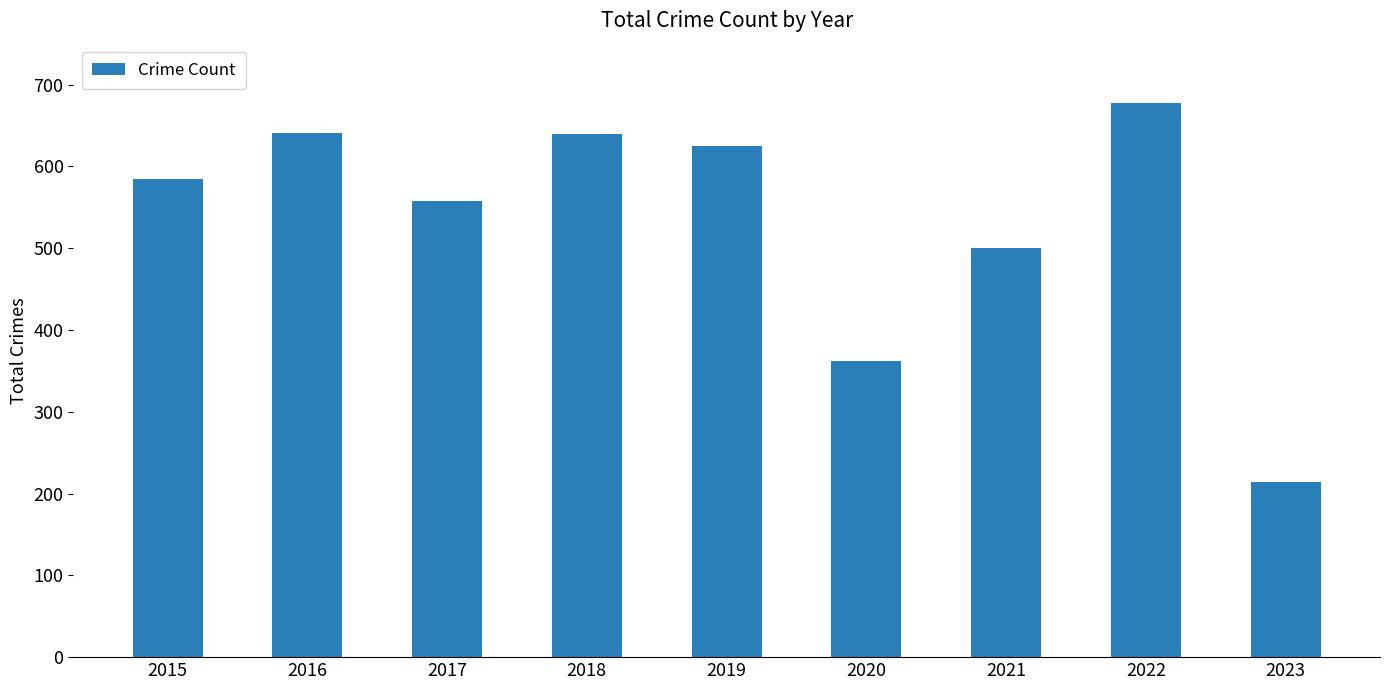

What is the difference between the second highest and second lowest values?

279